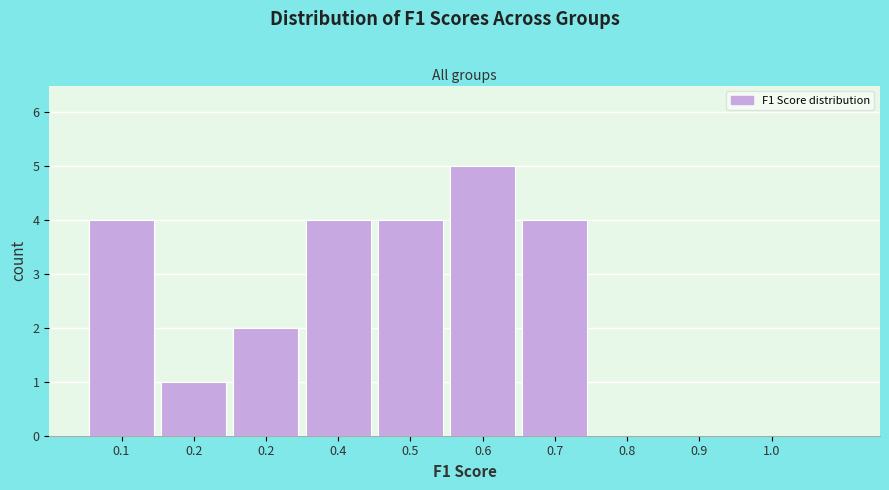

How many data points does each series have?

10